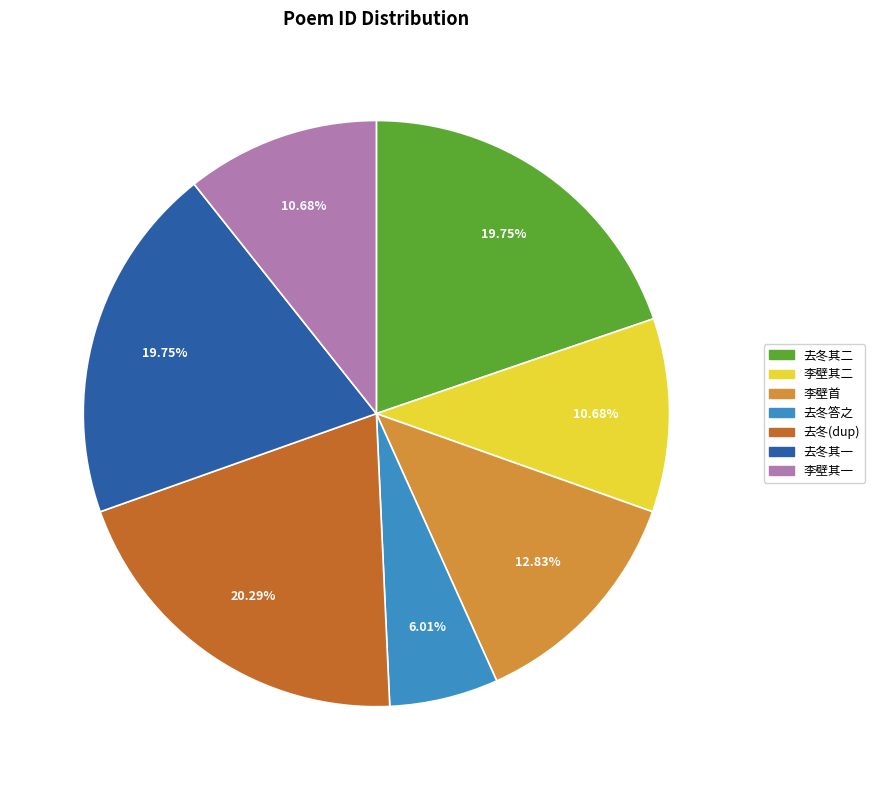

Is there a majority slice in this chart?

No